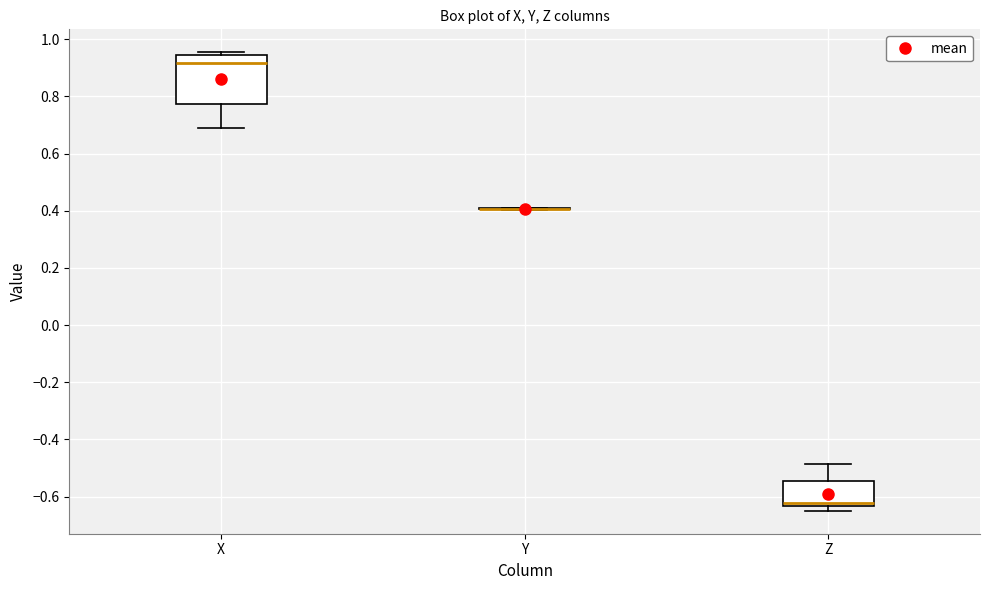

Which box is the tallest, from its lower edge to its upper edge?

X